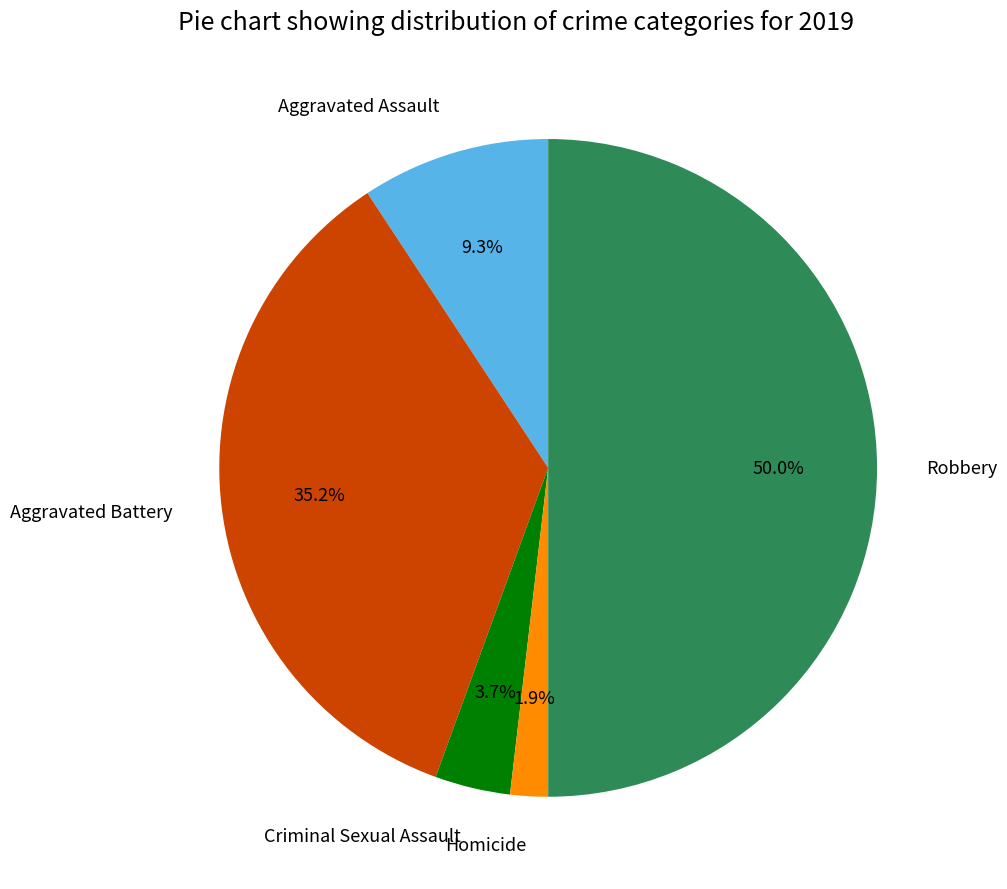

Which has a higher value, Criminal Sexual Assault or Aggravated Battery?

Aggravated Battery